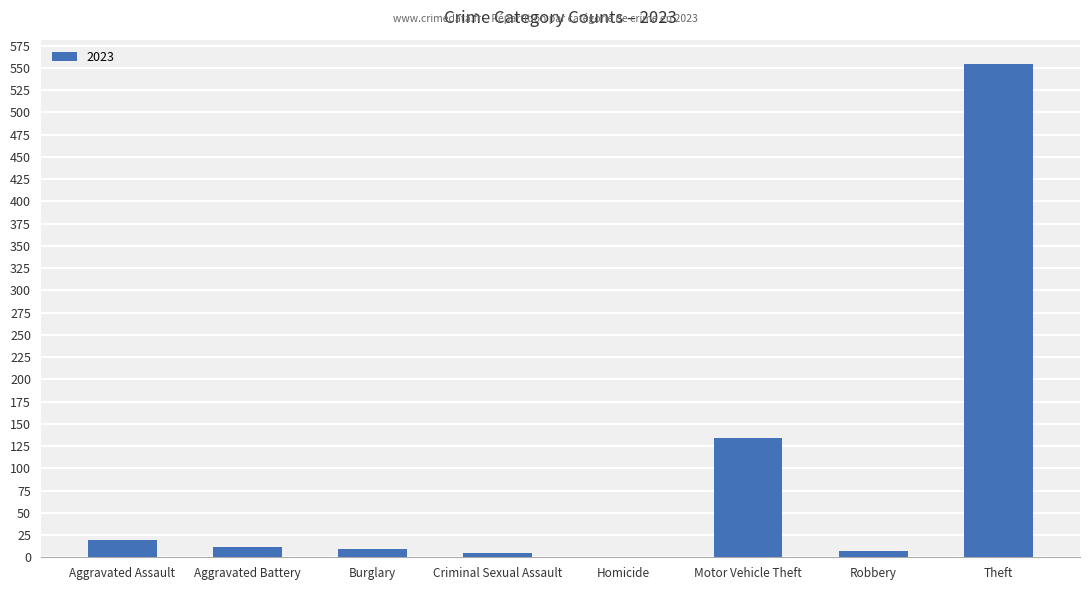

Count the number of data series in this chart.

1